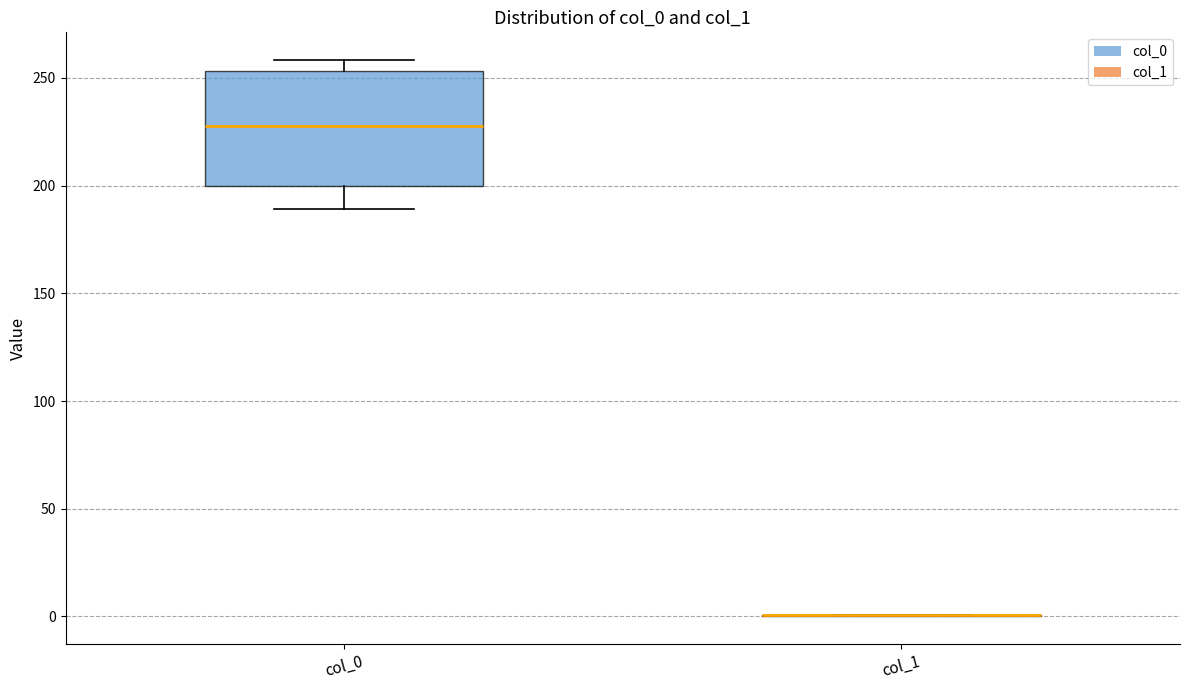

Where does the lower whisker of the box for col_0 end on the y-axis? The values are not printed on the chart, so give them approximately, as read against the axis.

190